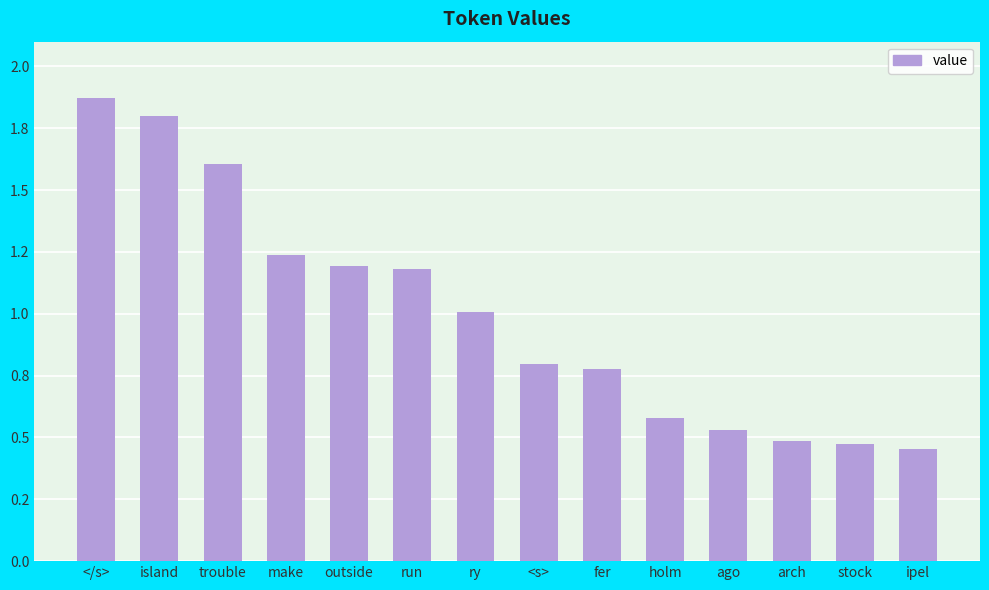

List the labels in order of value, smallest first.

ipel, stock, arch, ago, holm, fer, <s>, ry, run, outside, make, trouble, island, </s>